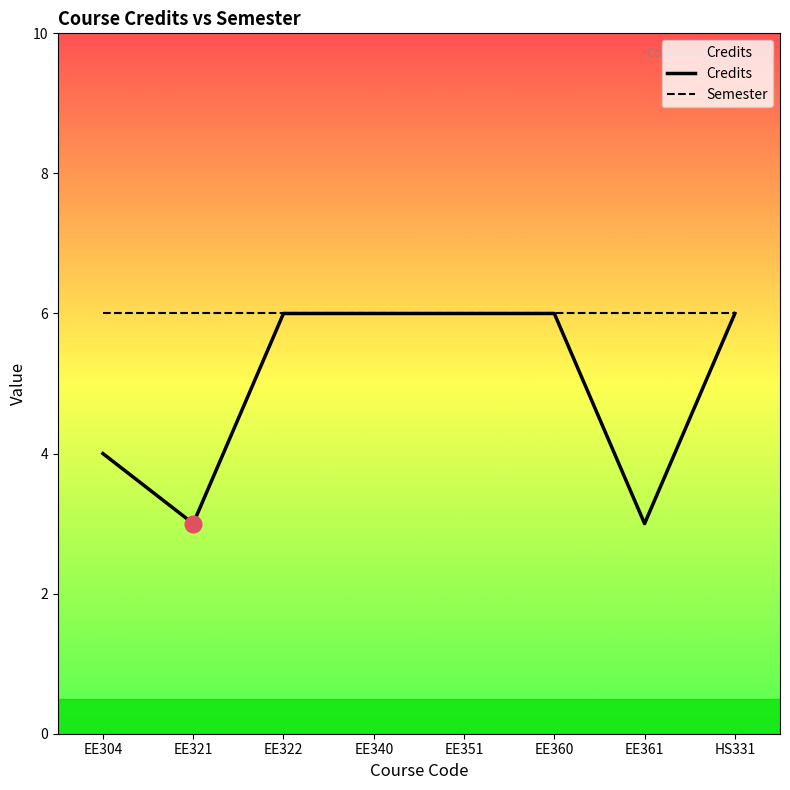

What position from the left is HS331?

8